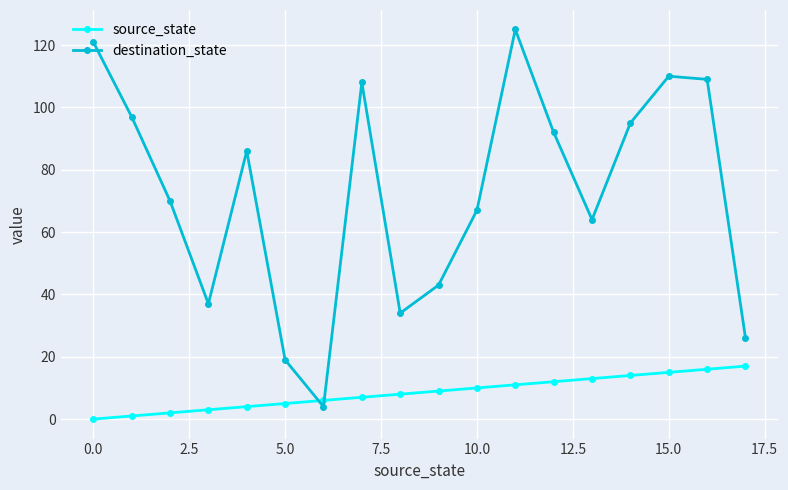

Rank the series by their maximum value, from highest to lowest.

destination_state, source_state